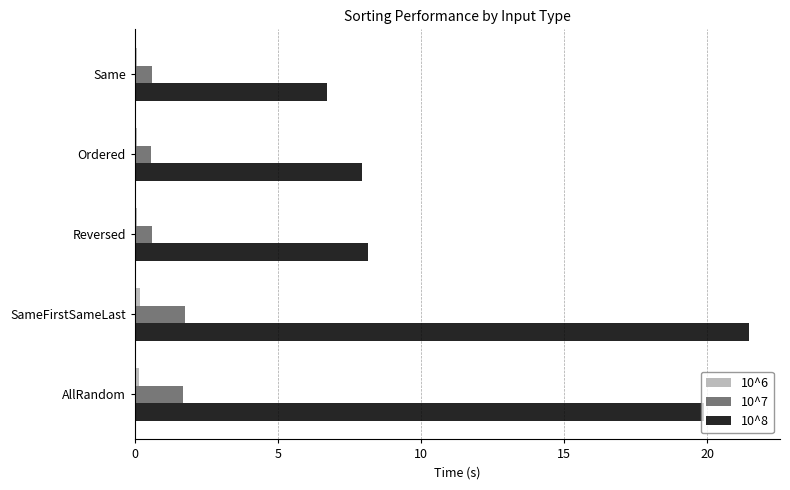

Which series has the widest spread of values?

10^8